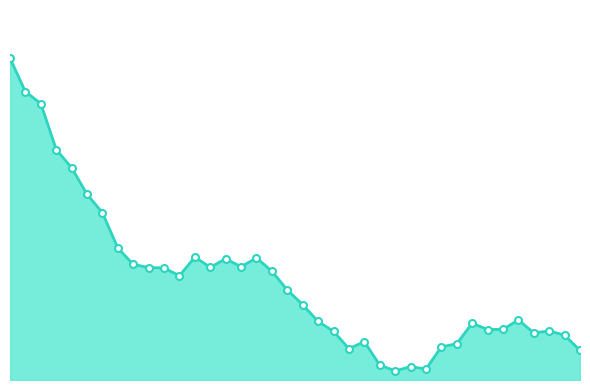

Which label corresponds to the smallest value in the chart?

25